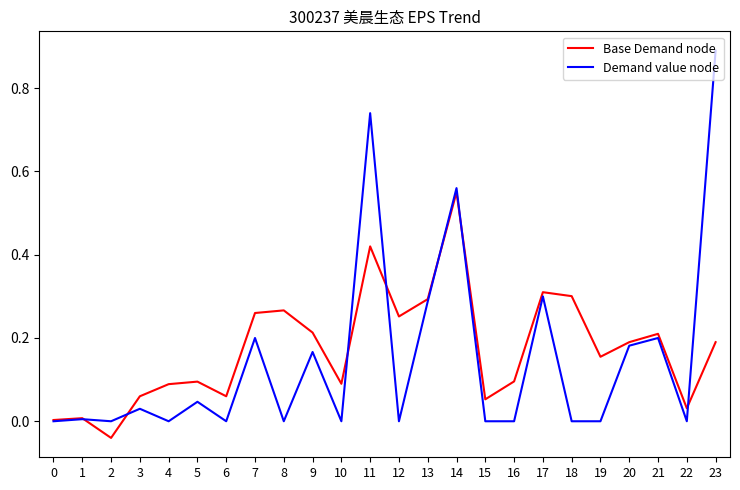

What are all the series names shown in the legend?

Base Demand node, Demand value node